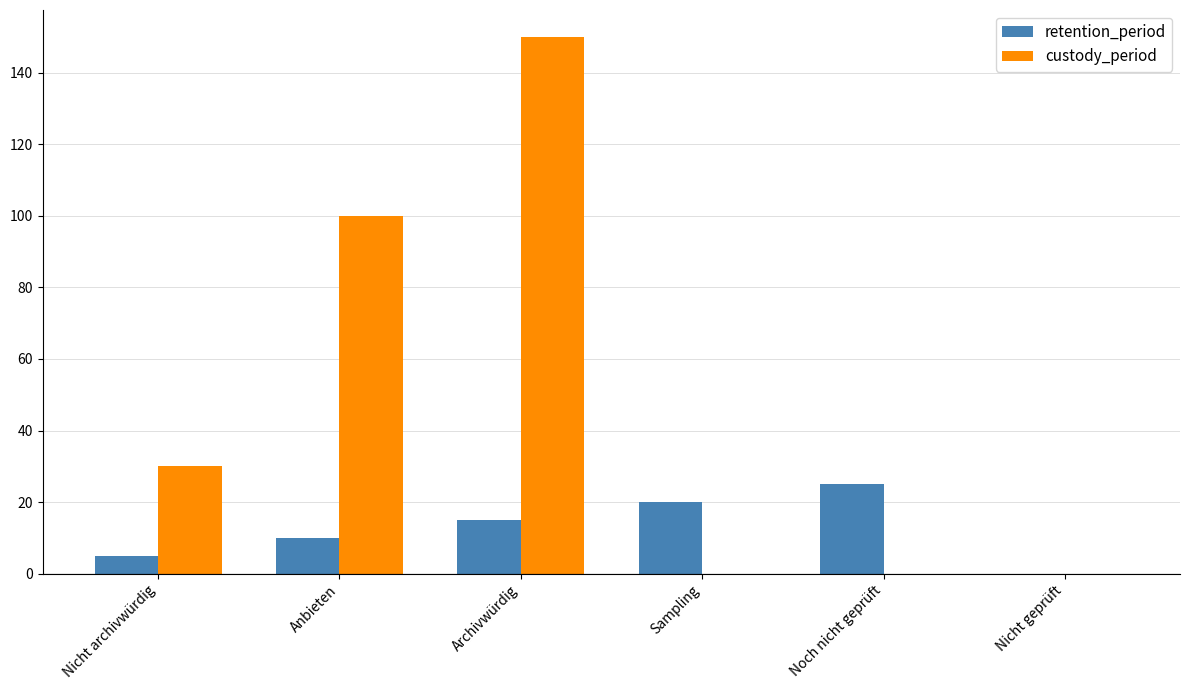

The custody_period series shows 30 at Nicht archivwürdig. True or false?

True